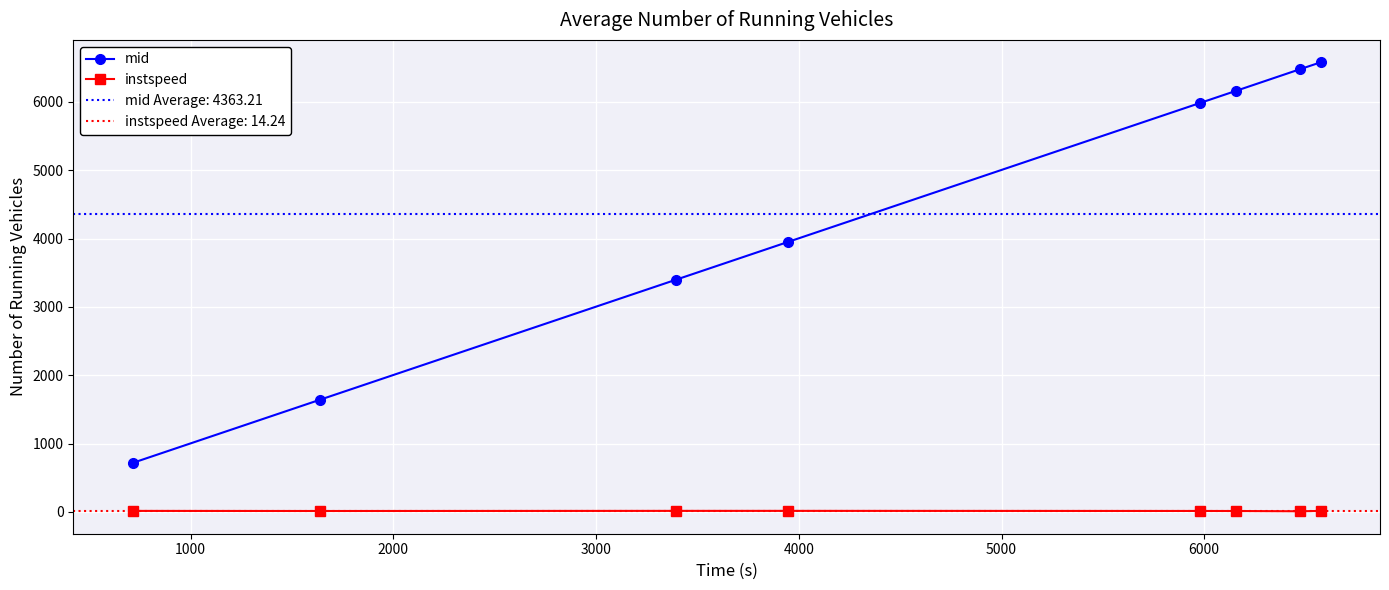

How many lines are shown in the chart?

2